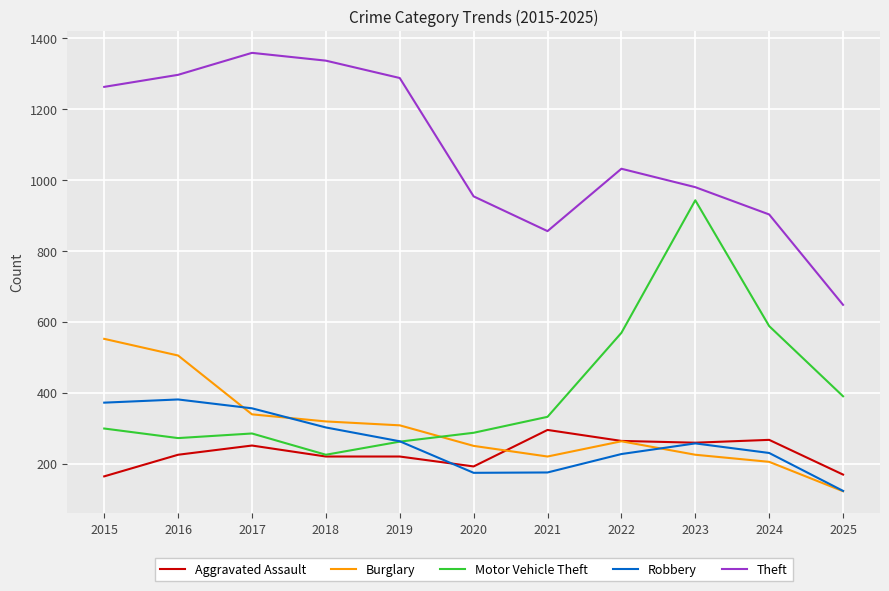

Is it true that Robbery equals 47 at 2022?

False